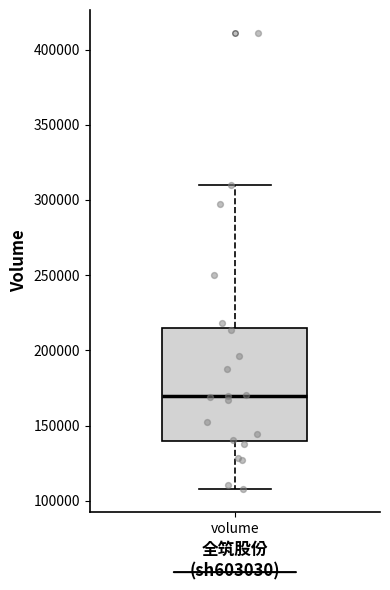

Read this box plot against the y-axis: the position of the median line, the range covered by the box, and the ends of both whiskers. The values are not printed on the chart, so give them approximately, as read against the axis.

median 170000, box 140000 to 215000, whiskers 110000 to 310000